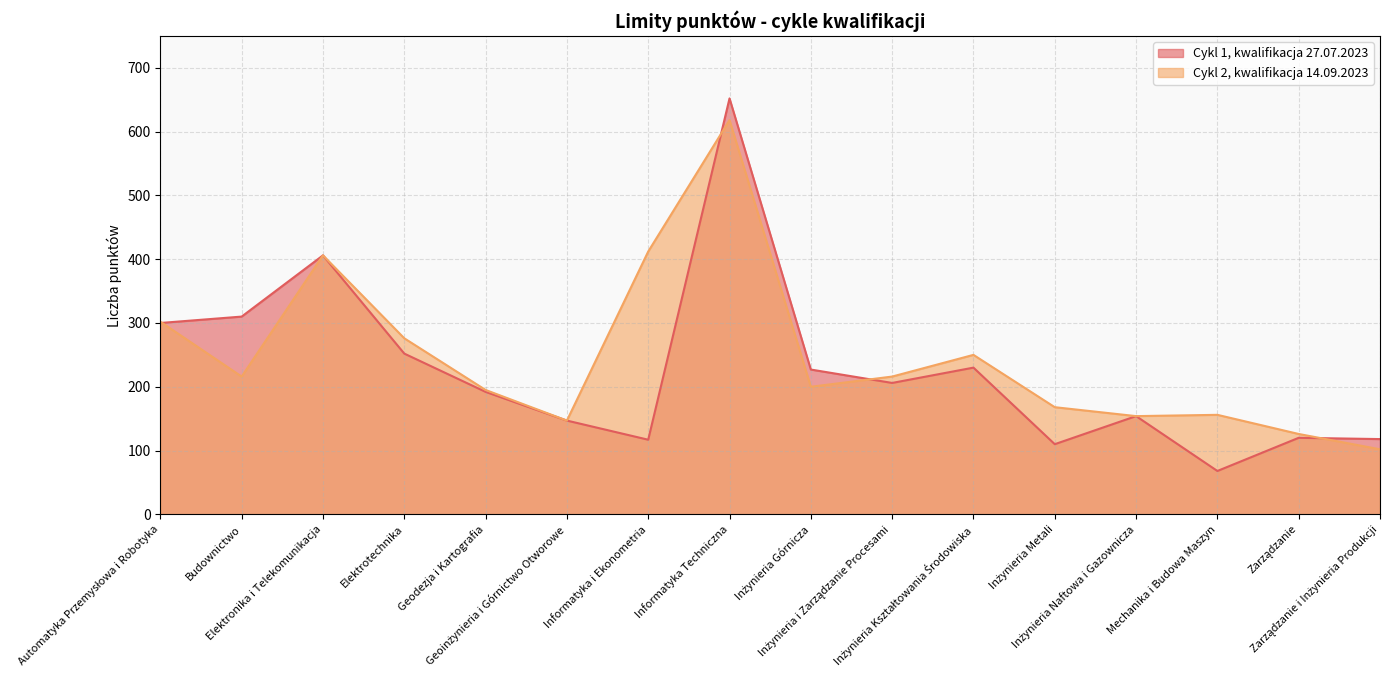

What is the difference between the highest and lowest values at Inżynieria Kształtowania Środowiska?

20